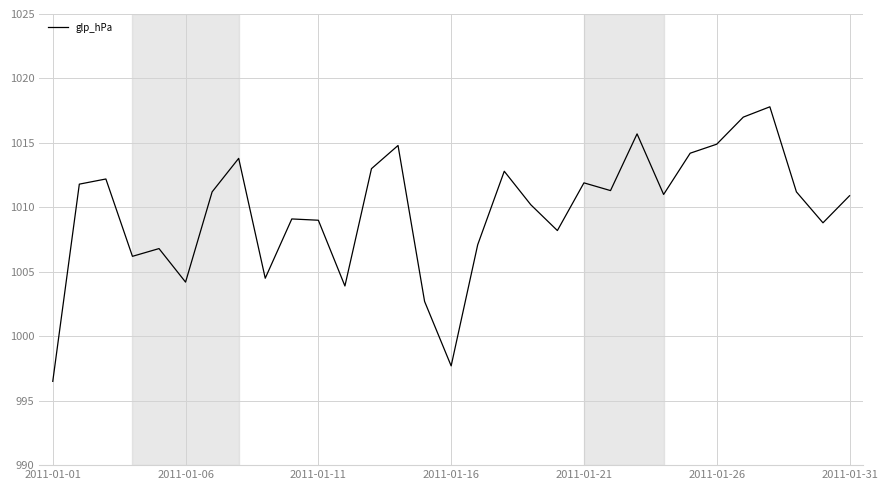

What is the difference between the maximum and minimum values?

21.3